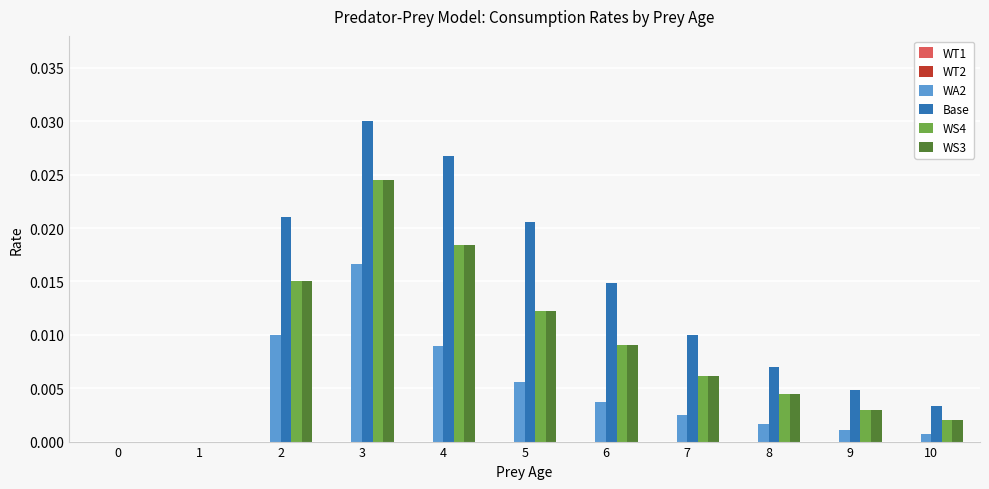

How many series are shown in this chart?

4